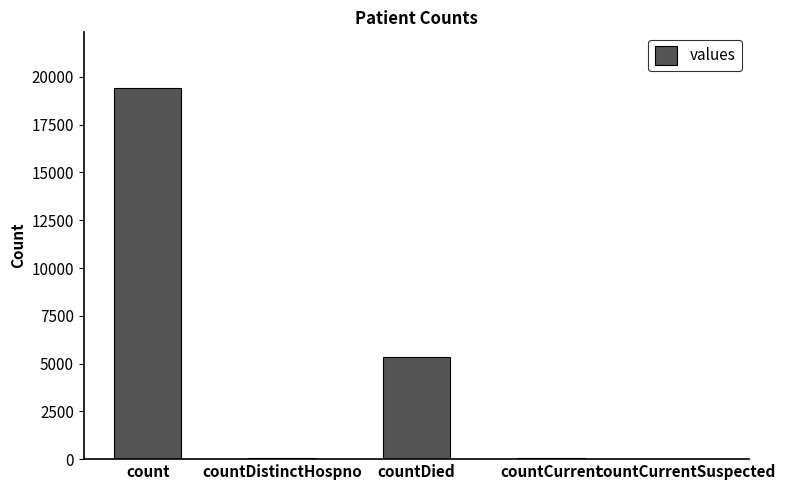

What is the sum of all values?

24875